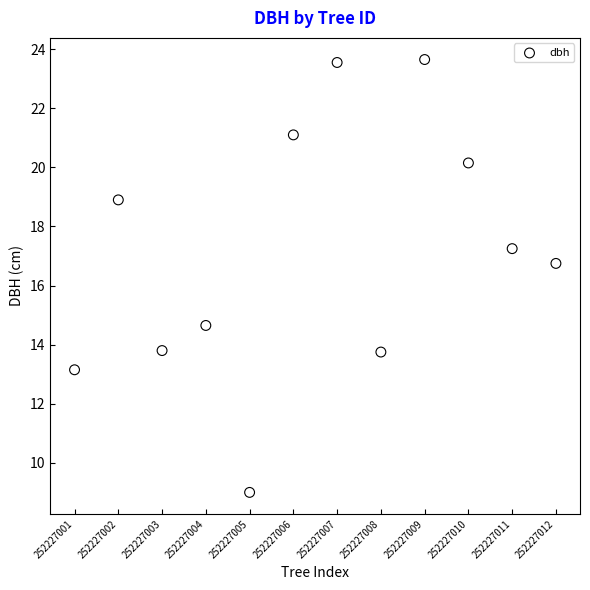

What Y value in the scatter plot is closest to 16?

16.8